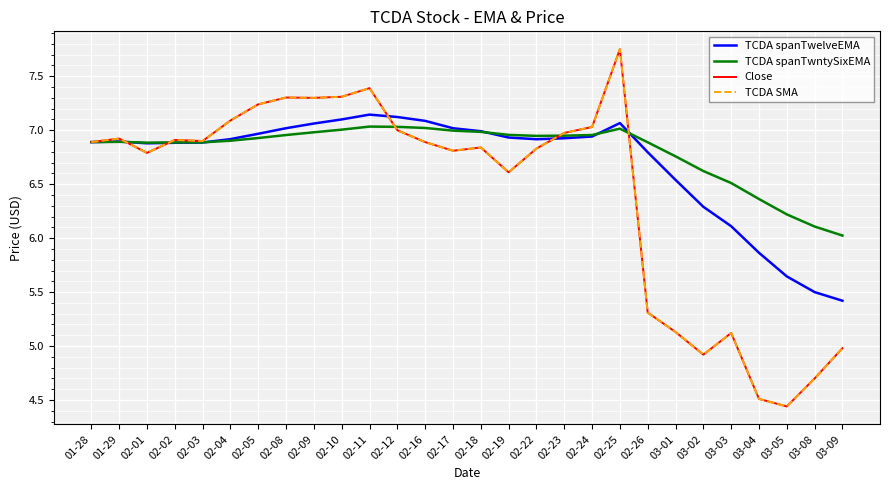

Does the chart have visible grid lines?

Yes